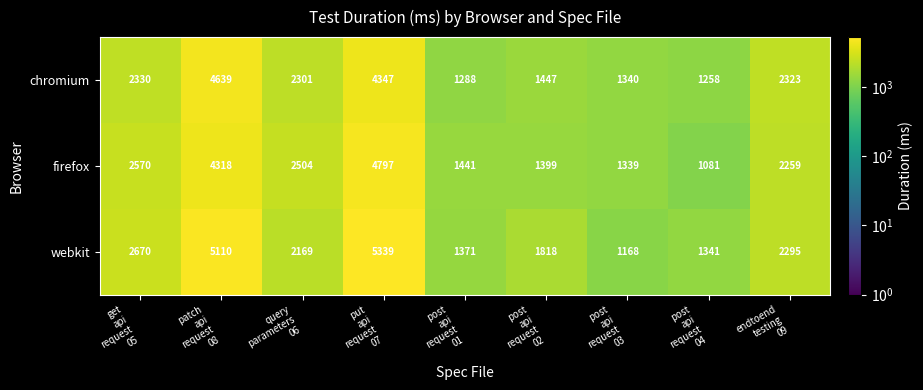

Which series has the largest total across all categories?

webkit